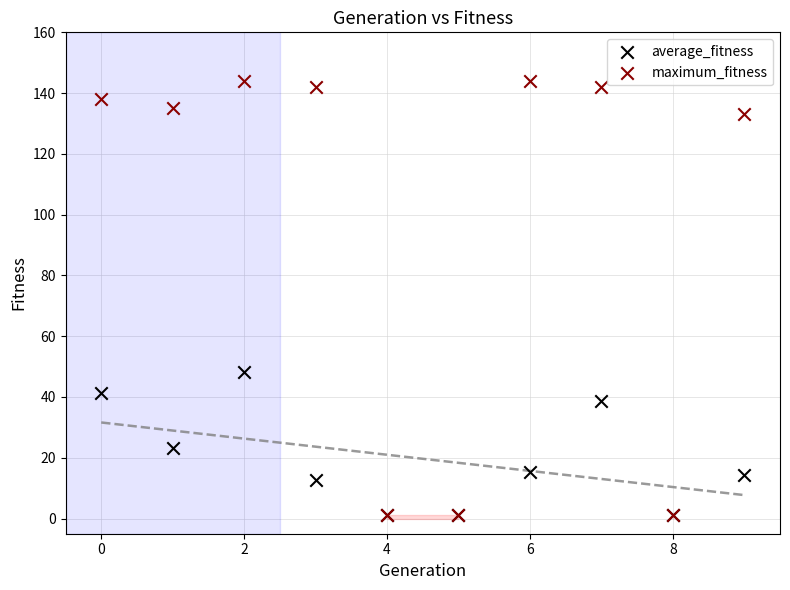

In the maximum_fitness series, what Y value is closest to 72?

133.0